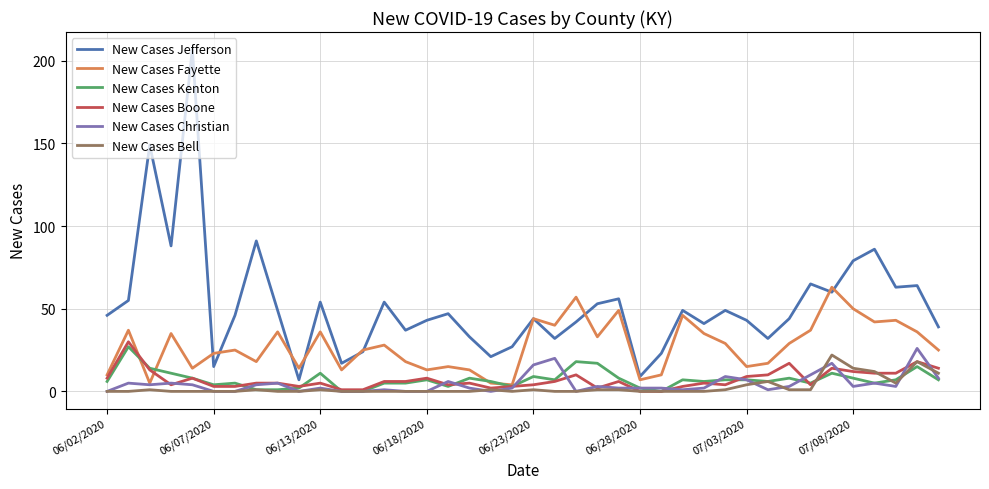

Which series has the largest range (max minus min)?

New Cases Jefferson